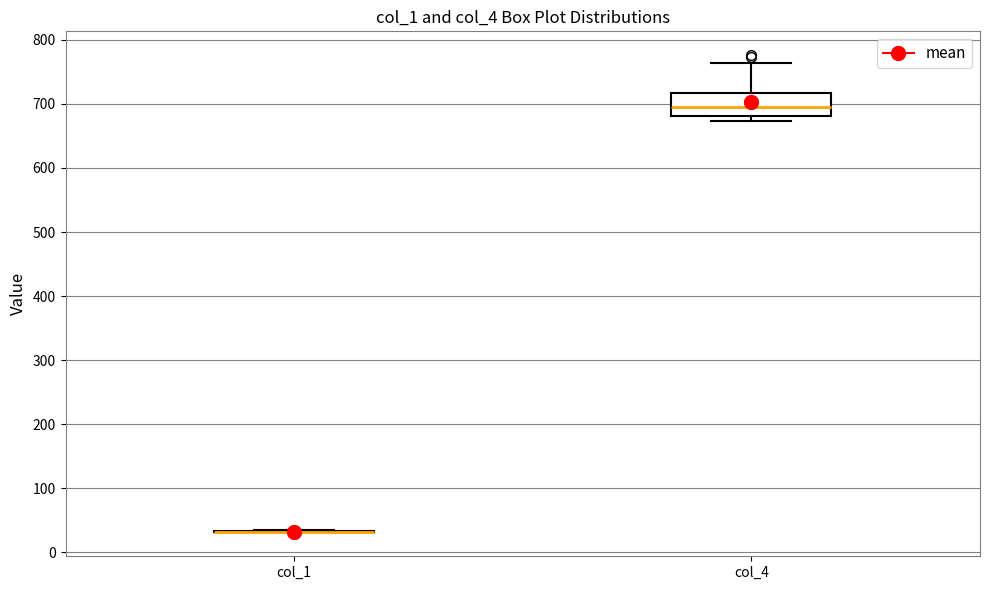

Where does the upper whisker of the box for col_4 end on the y-axis? The values are not printed on the chart, so give them approximately, as read against the axis.

760